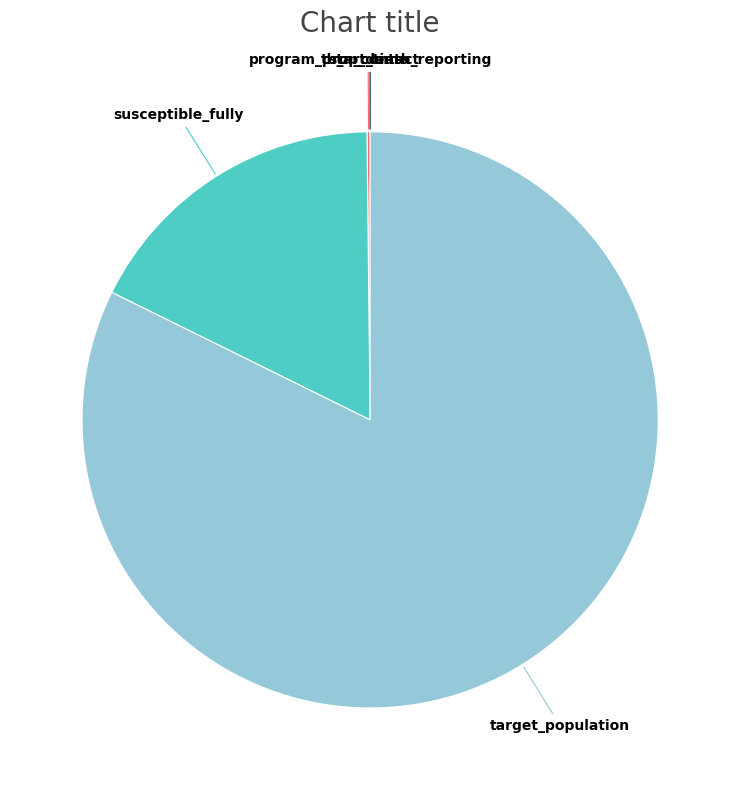

The target_population slice represents 75% of the pie. True or false?

False